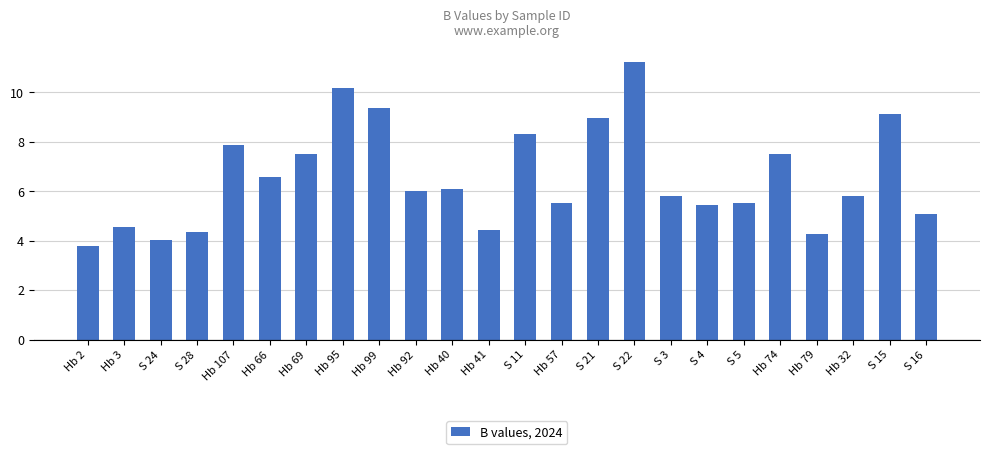

The chart shows a value of 6.6 at Hb 66. True or false?

True